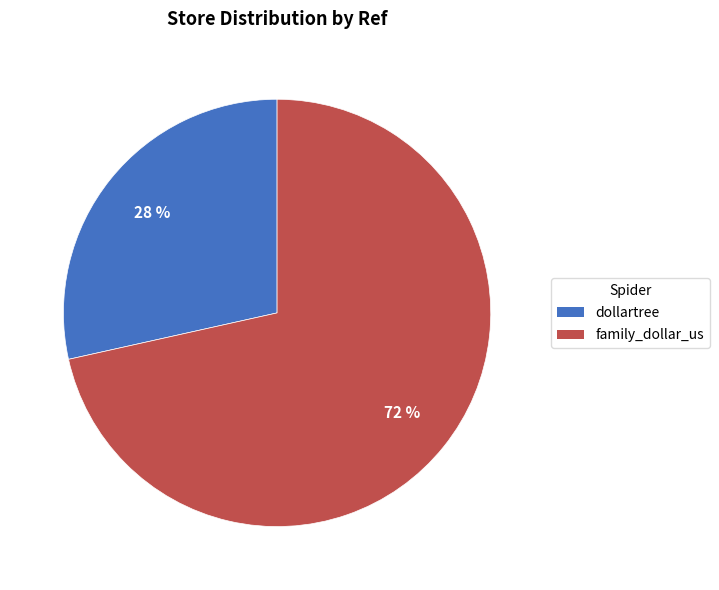

What is the smallest slice in the pie chart?

dollartree